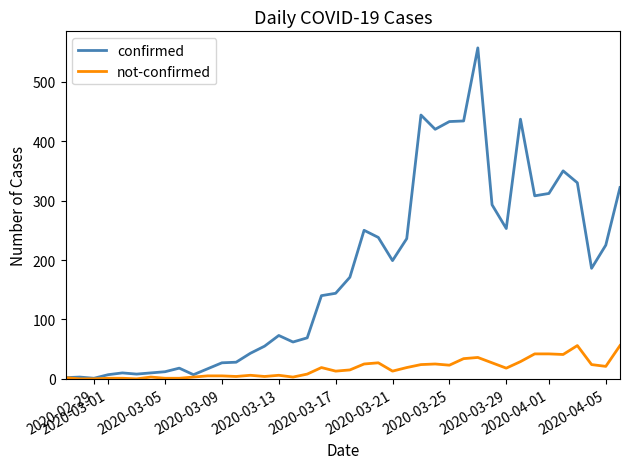

Which series has the largest range (max minus min)?

confirmed